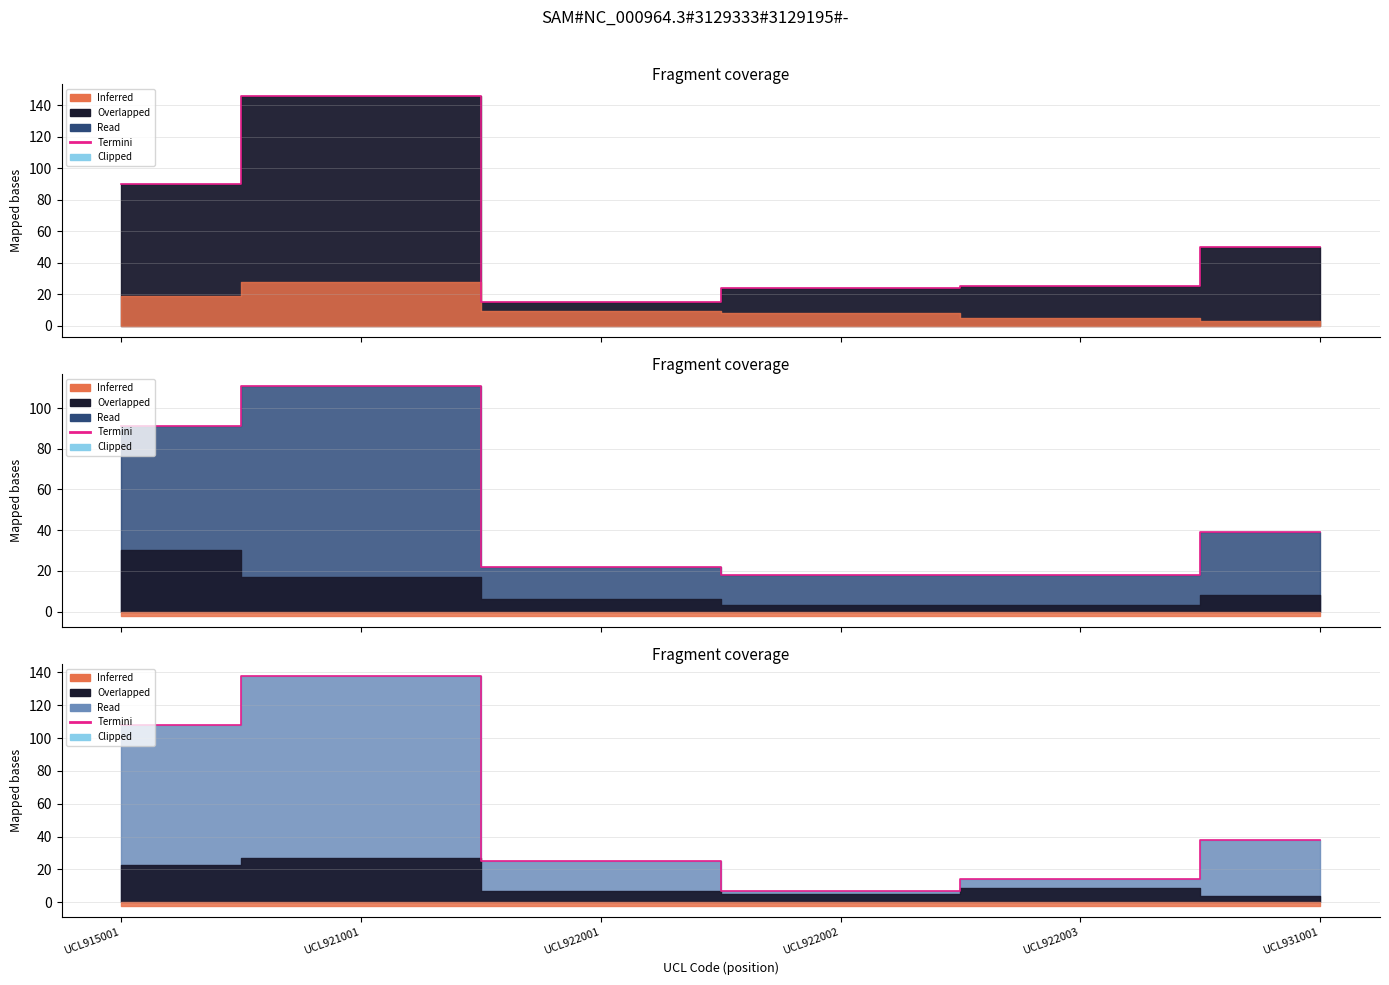

The chart shows a value of 71 at UCL921001. True or false?

False